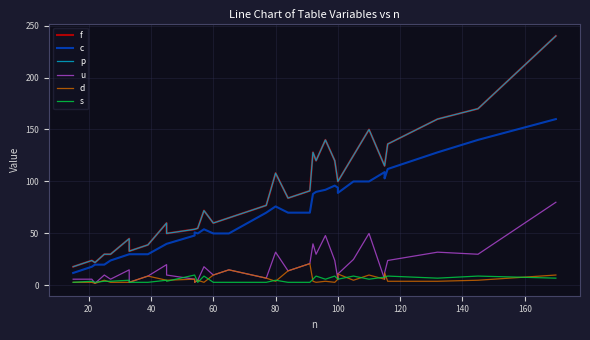

How many values in the u series exceed 11?

19